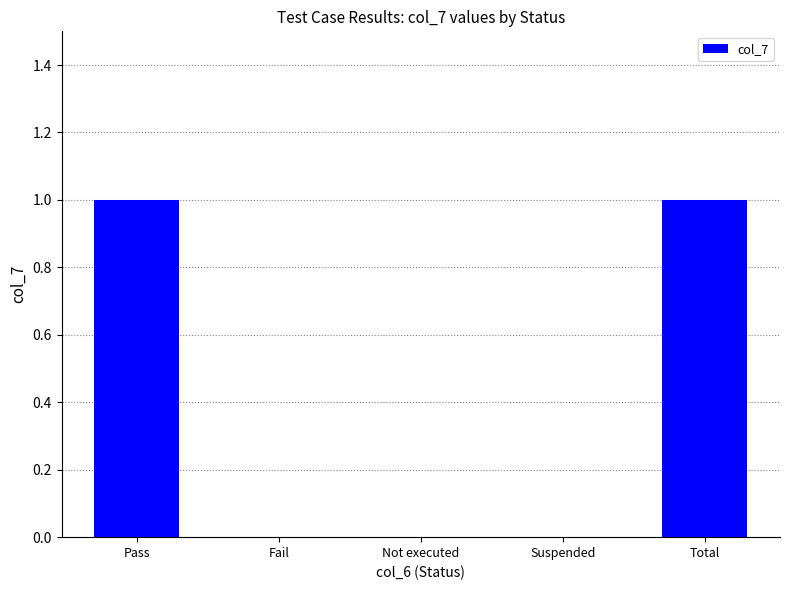

What is the change in value from Suspended to Total?

+1